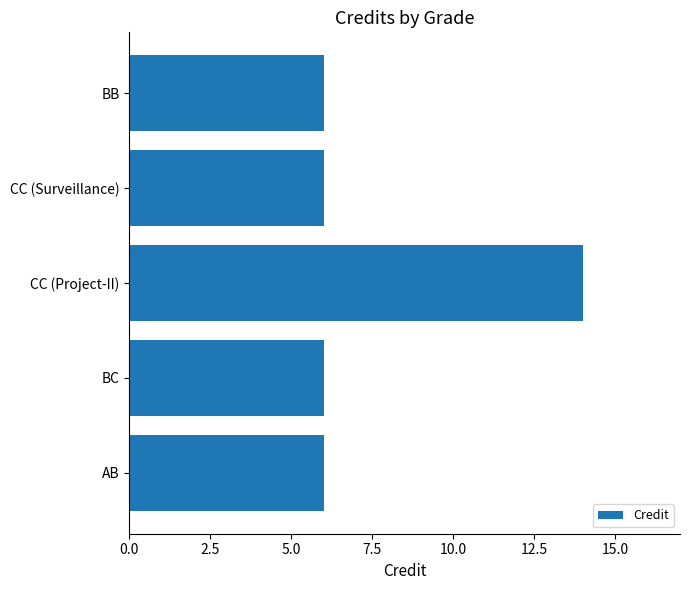

At which category does the chart reach its peak across all series?

CC (Project-II)